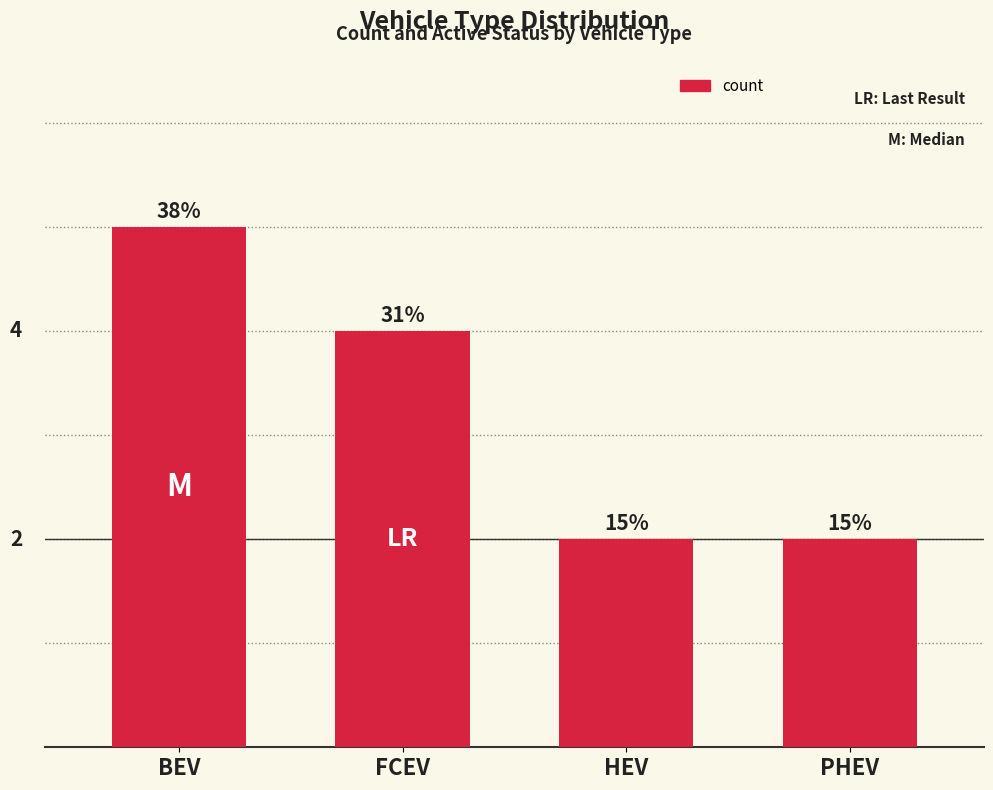

List the labels in order of value, largest first.

BEV, FCEV, HEV, PHEV